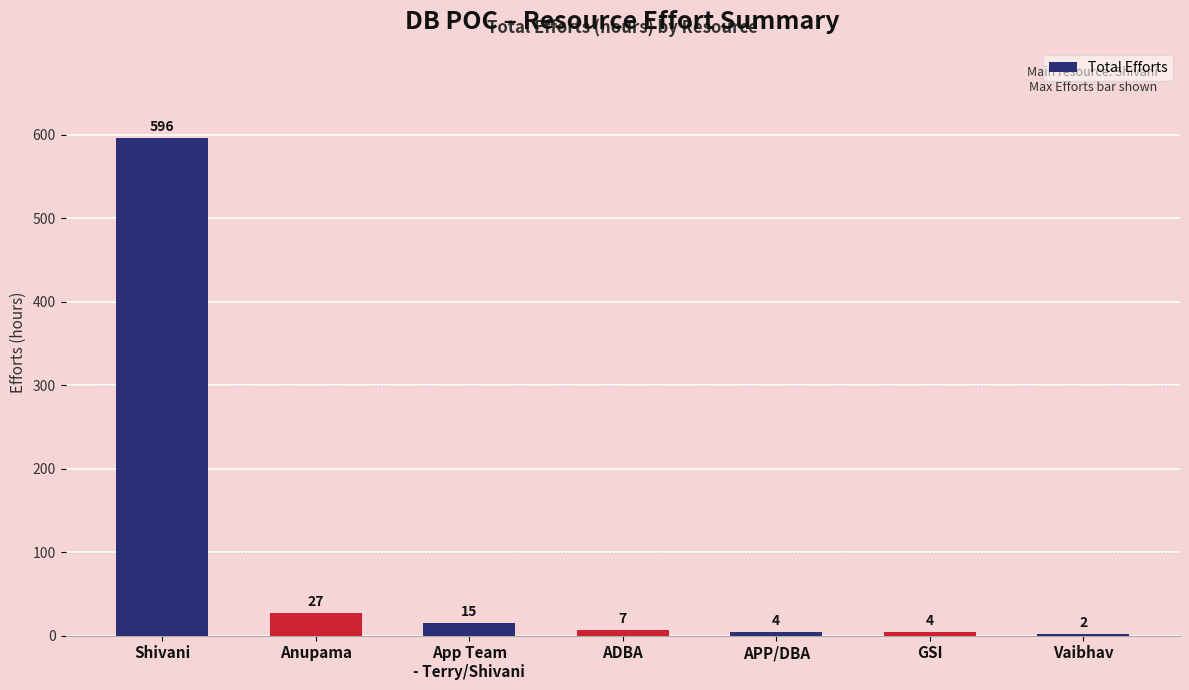

True or false: the data shows 27 at Anupama.

True